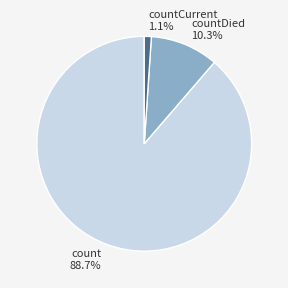

How many segments does this pie chart have?

3